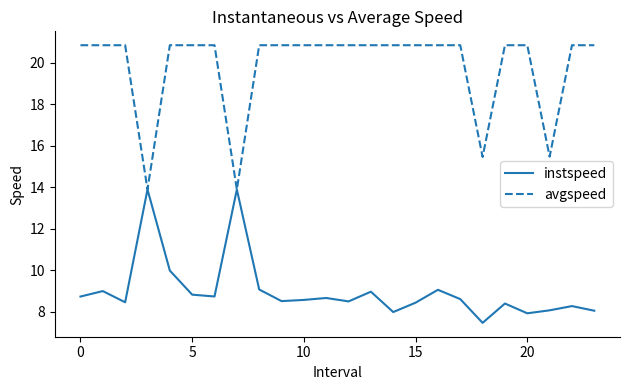

What is the maximum value shown in the chart?

20.8